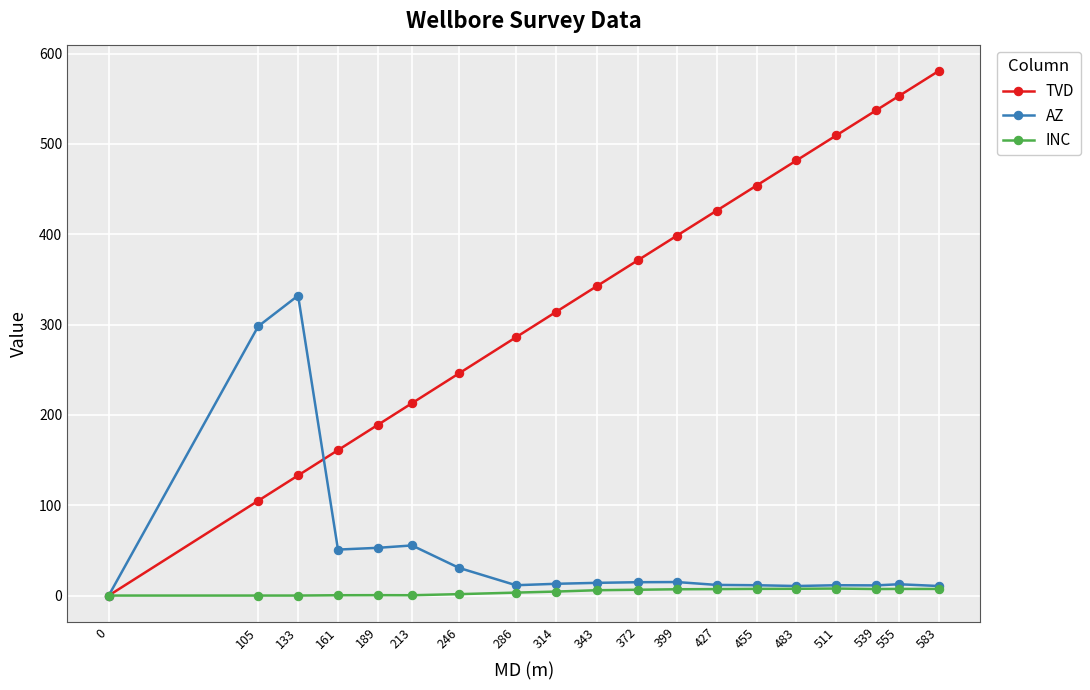

At which label does AZ first exceed 13?

105